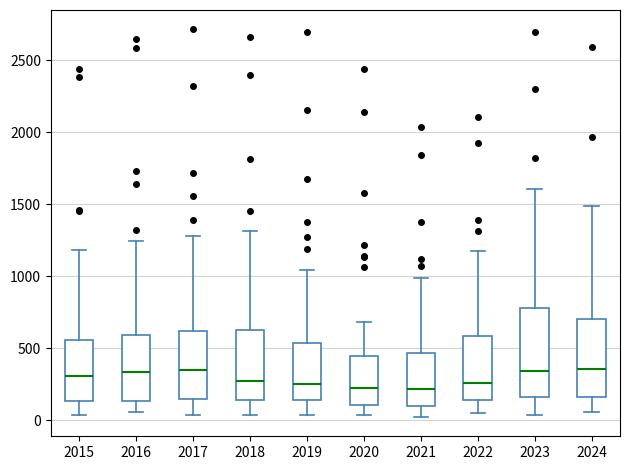

Where does the median line of the box at x = 2016 sit on the y-axis? The values are not printed on the chart, so give them approximately, as read against the axis.

350